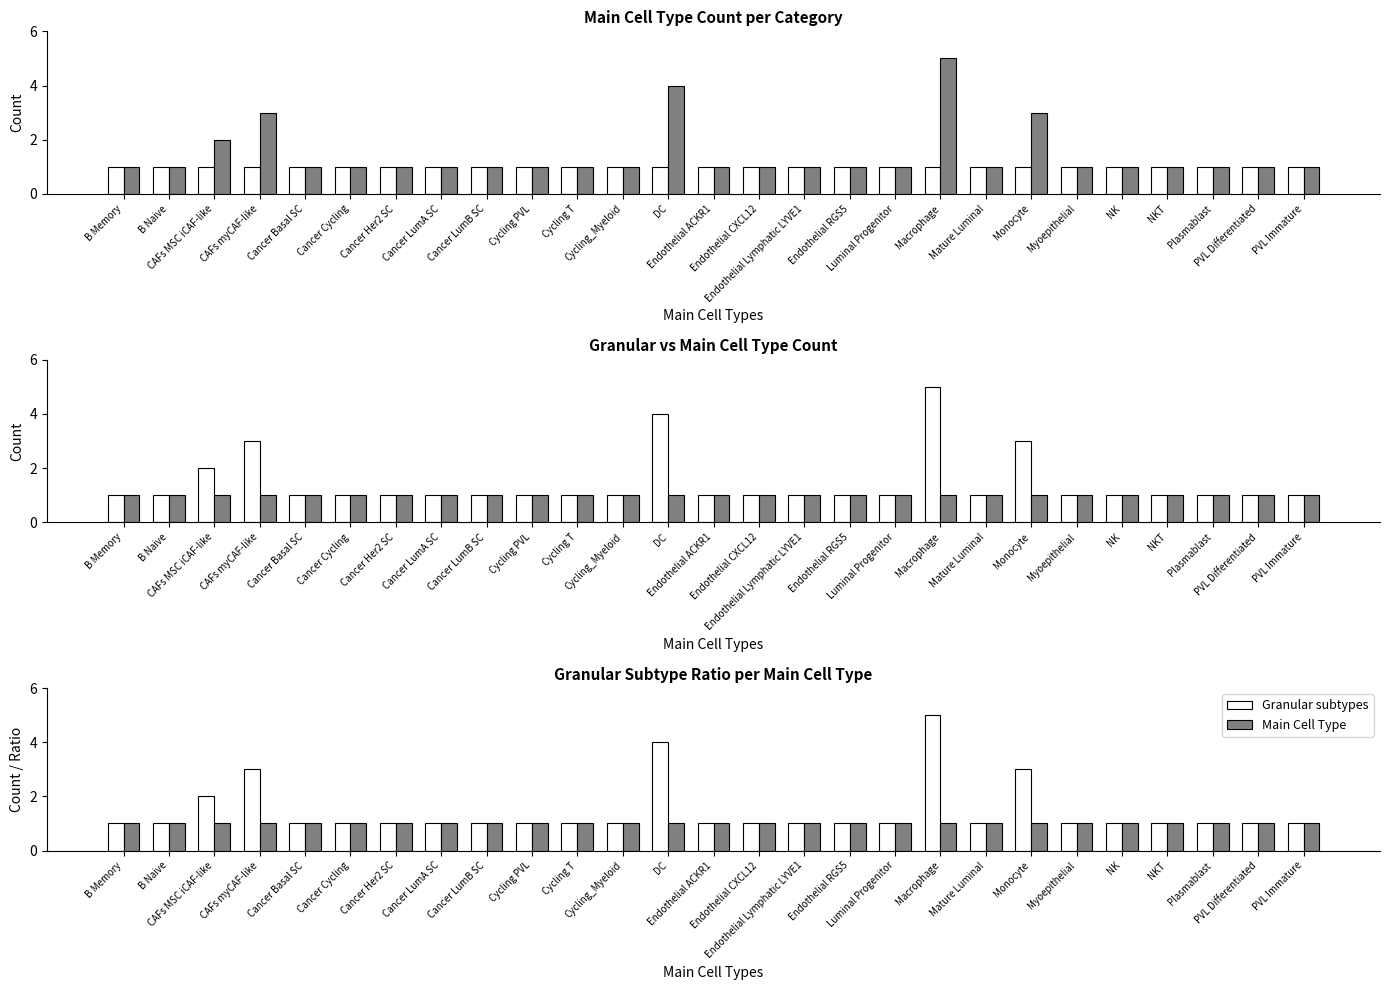

The value of Granular subtypes at CAFs MSC iCAF-like is 1. True or false?

False